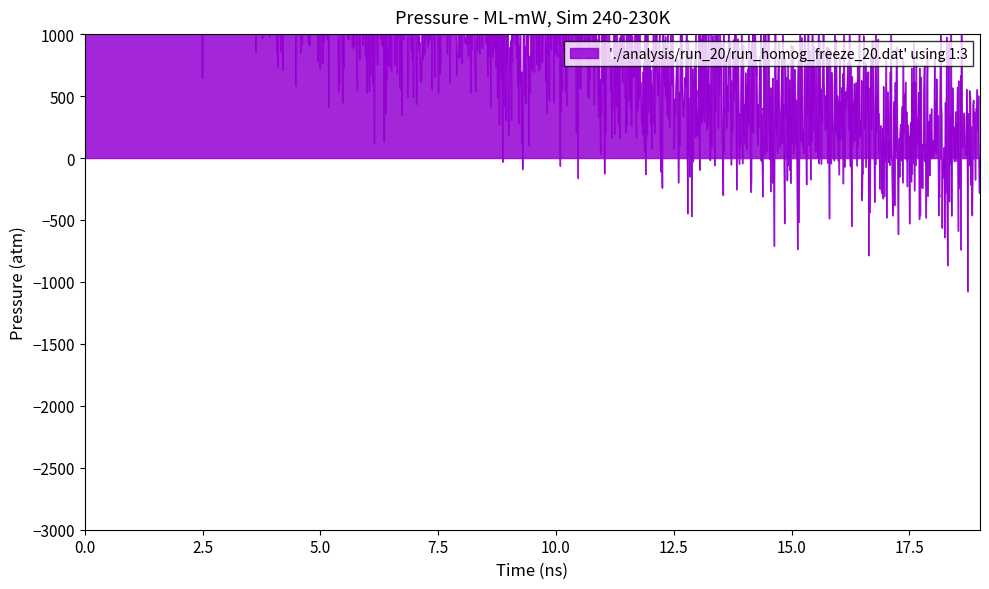

Reading right to left, extract all data points from this chart.

19=70.9	18=178.2	17=270.7	16=338.9	15=446.1	14=429.2	13=556.4	12=643.3	11=880.8	10=1094.8	9=793.7	8=1214.7	7=1171.7	6=1203.6	5=1442.9	4=1561.0	3=1949.8	2=1934.5	1=2341.8	0=2823.1